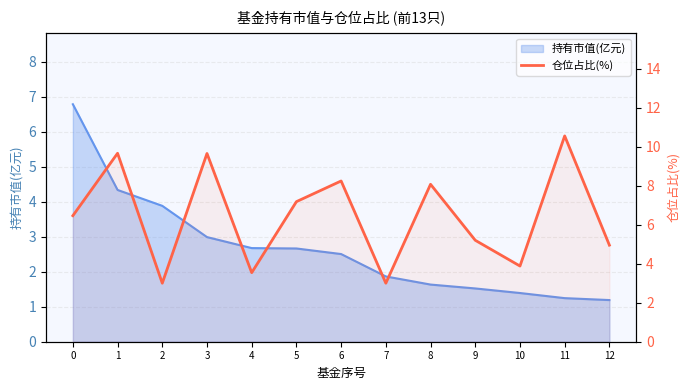

True or false: the data has more than 0 interior local peaks.

True